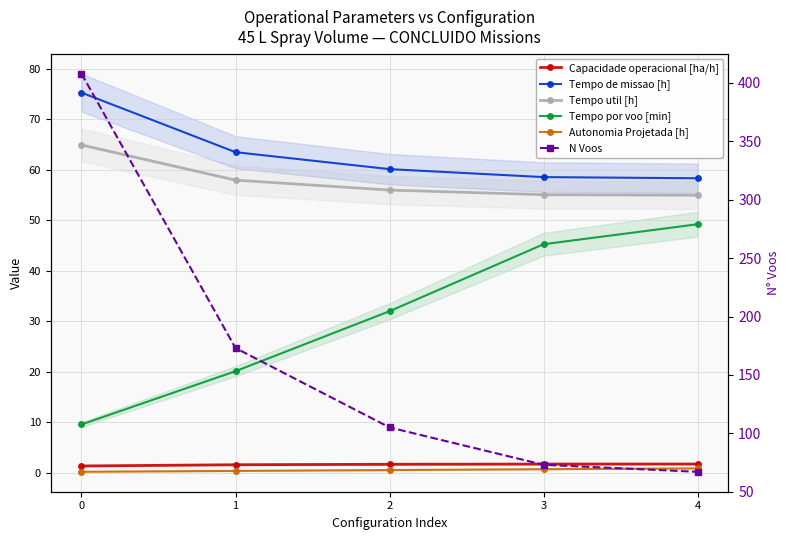

What is the difference between the highest and lowest values at 3?

72.3